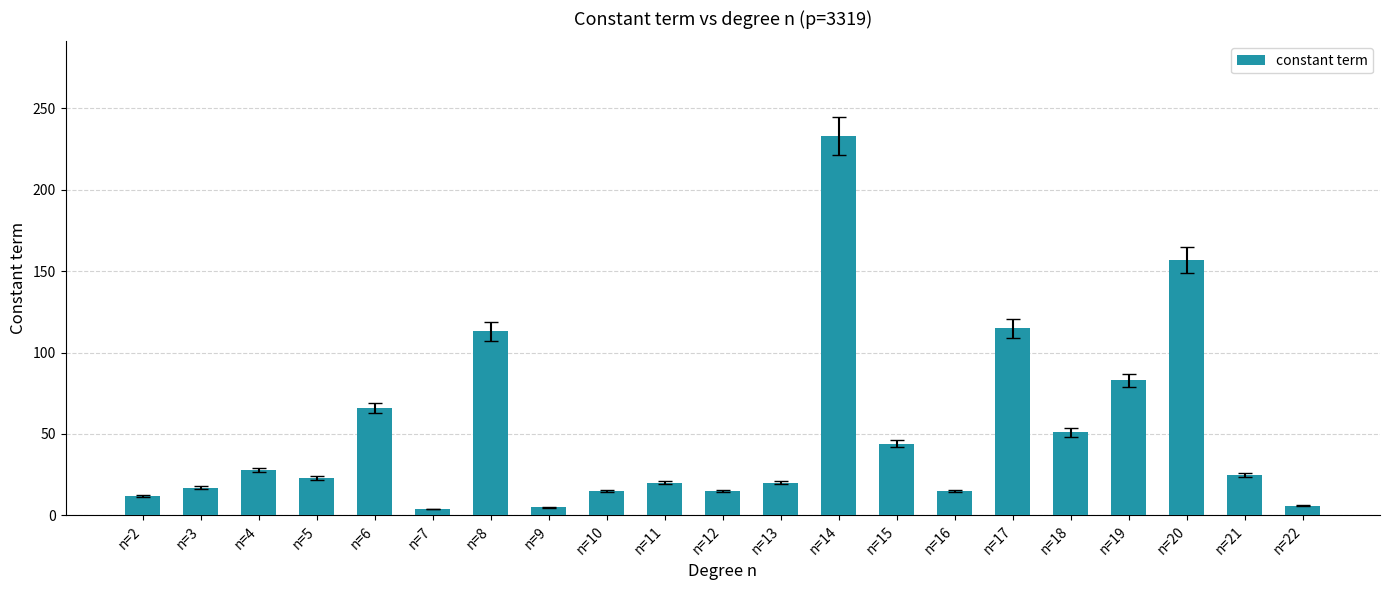

Which has a higher value, n=3 or n=9?

n=3